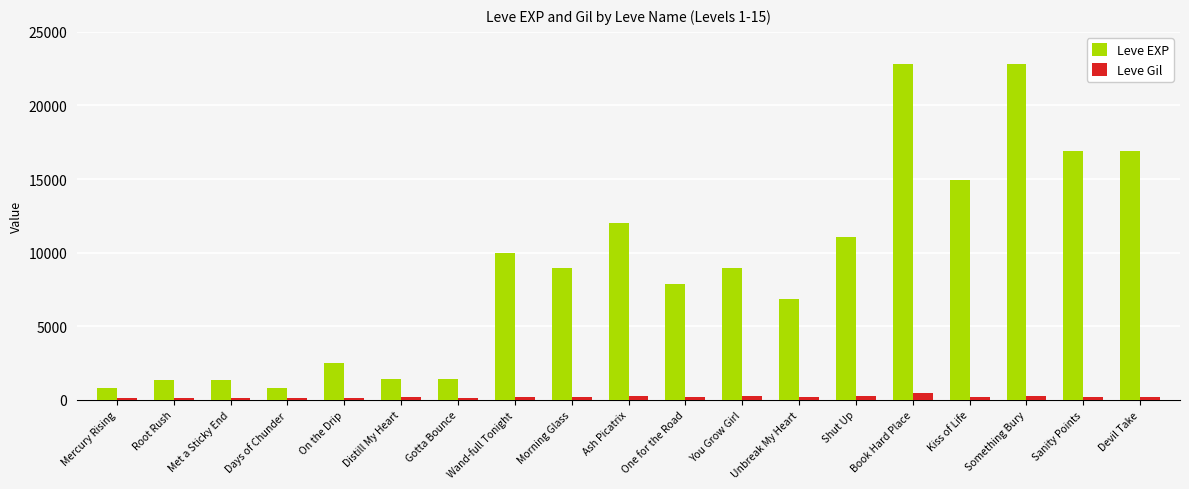

What is the minimum value for Leve EXP?

800